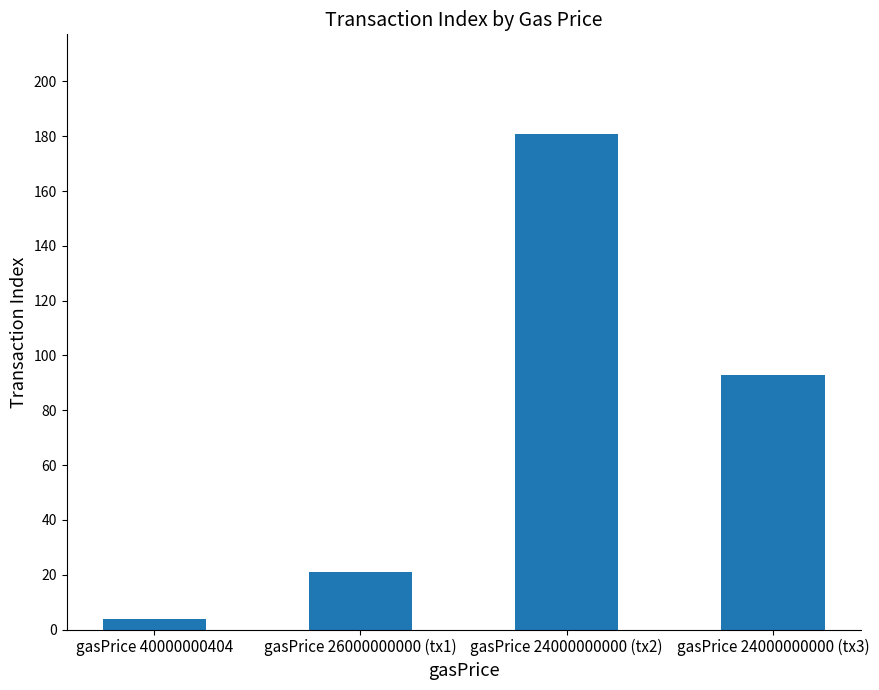

What is the average value?

75